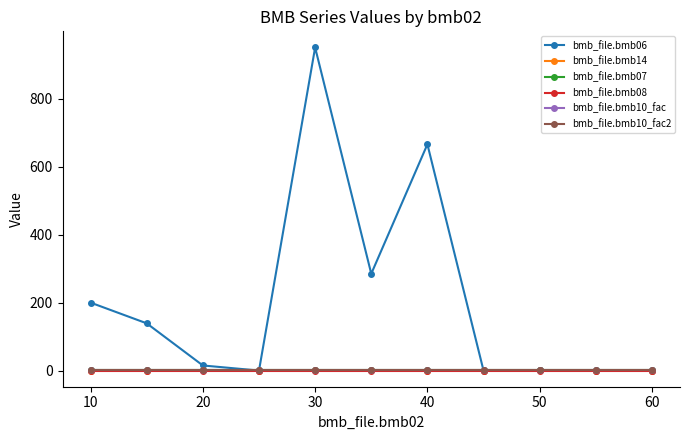

How many positive values does the bmb_file.bmb06 series have?

7